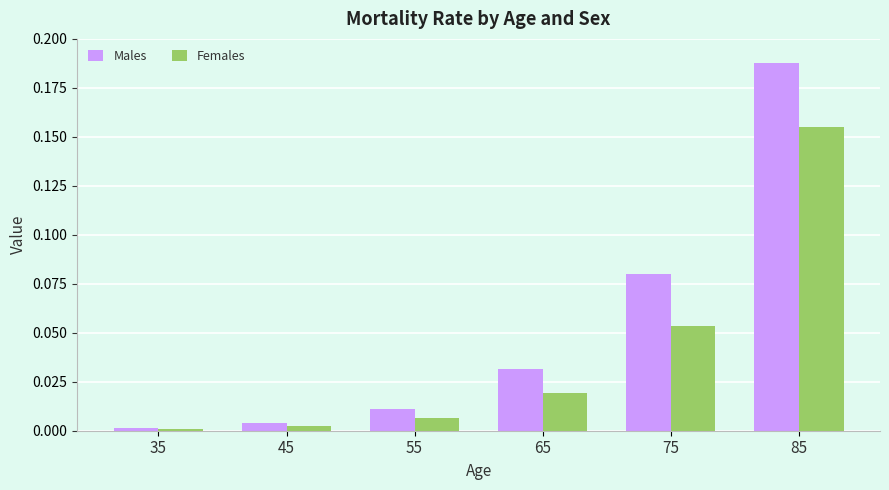

Which series has the widest spread of values?

Males